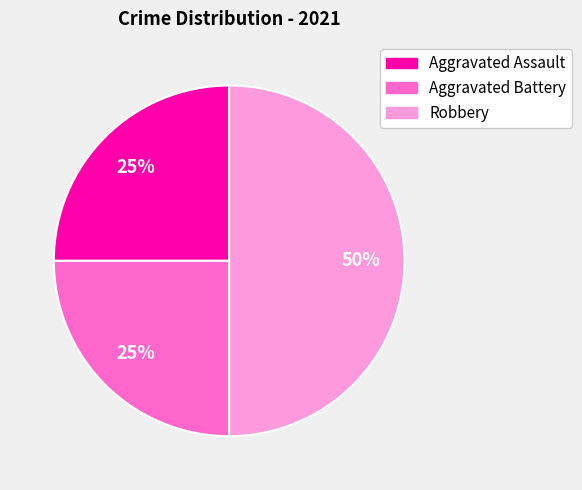

To the nearest percent, what is the difference between the Aggravated Battery and Robbery slice percentages?

25%